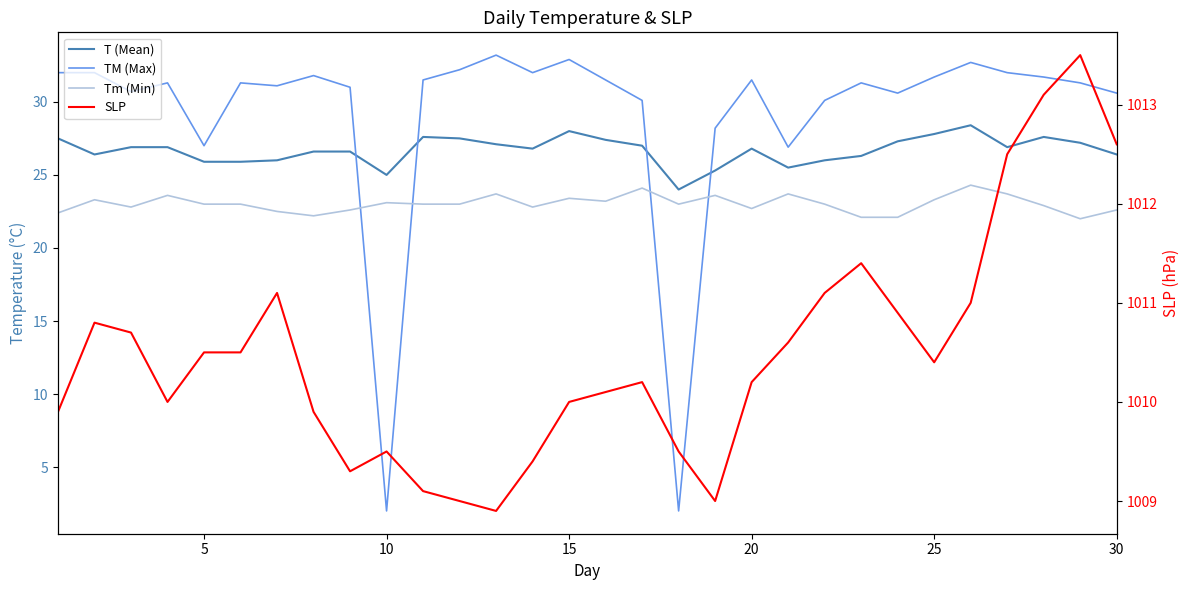

True or false: Tm (Min) and SLP cross at least once.

False